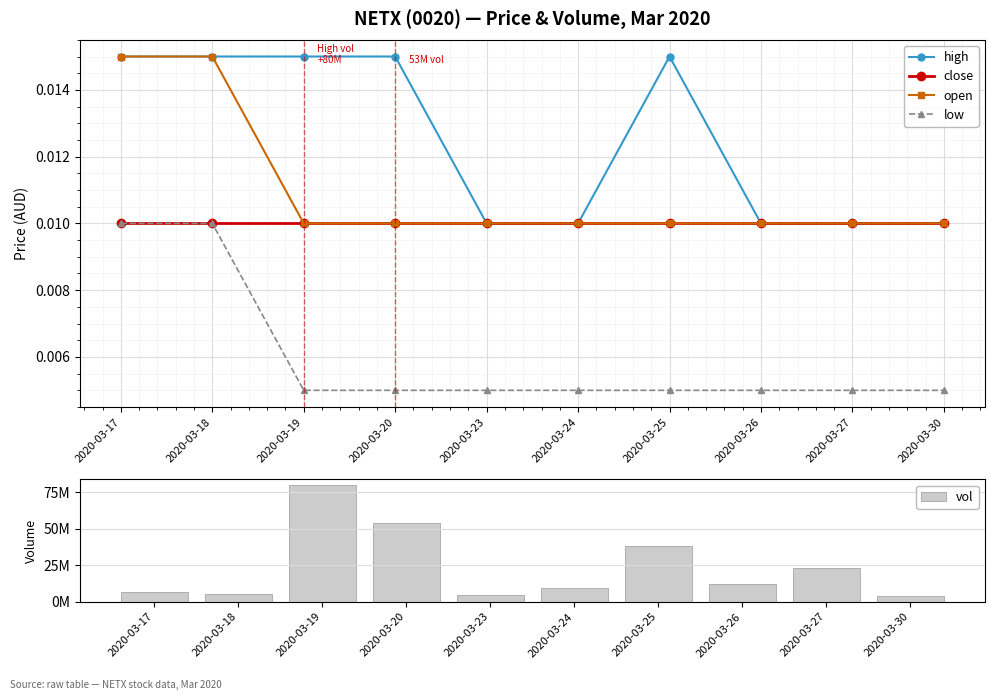

What are all the series names shown in the legend?

high, close, open, low, vol